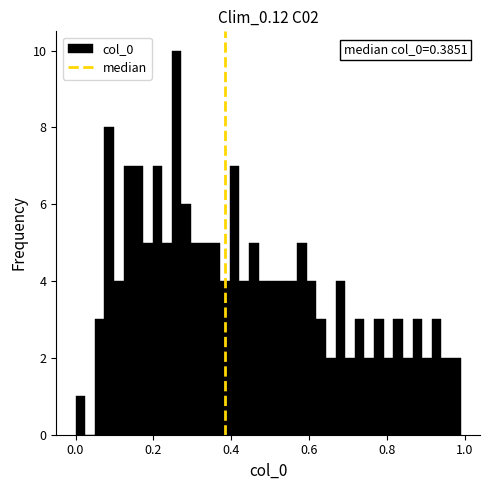

Read against the x-axis, roughly where is the centre of the tallest bar?

0.26